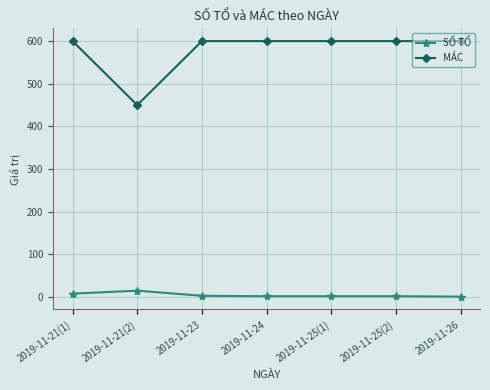

What is the label of the 5th point from the left?

2019-11-25(1)